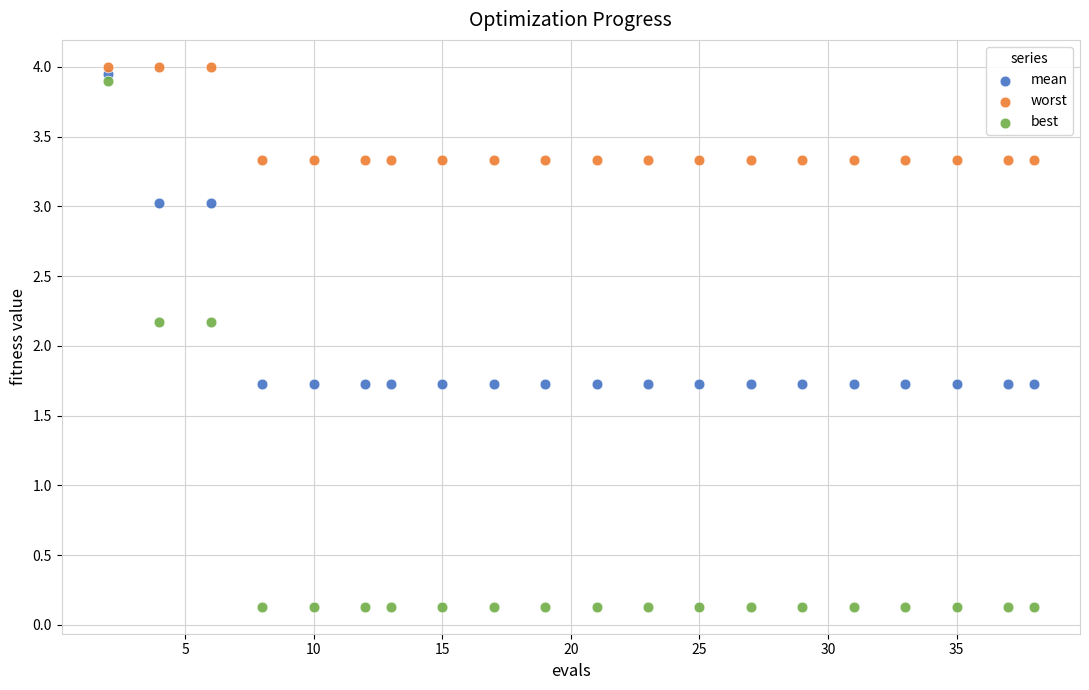

Which series has the widest spread of Y values?

best